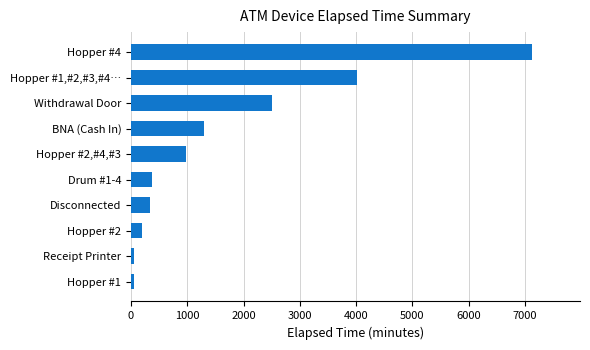

How many series are shown in this chart?

1